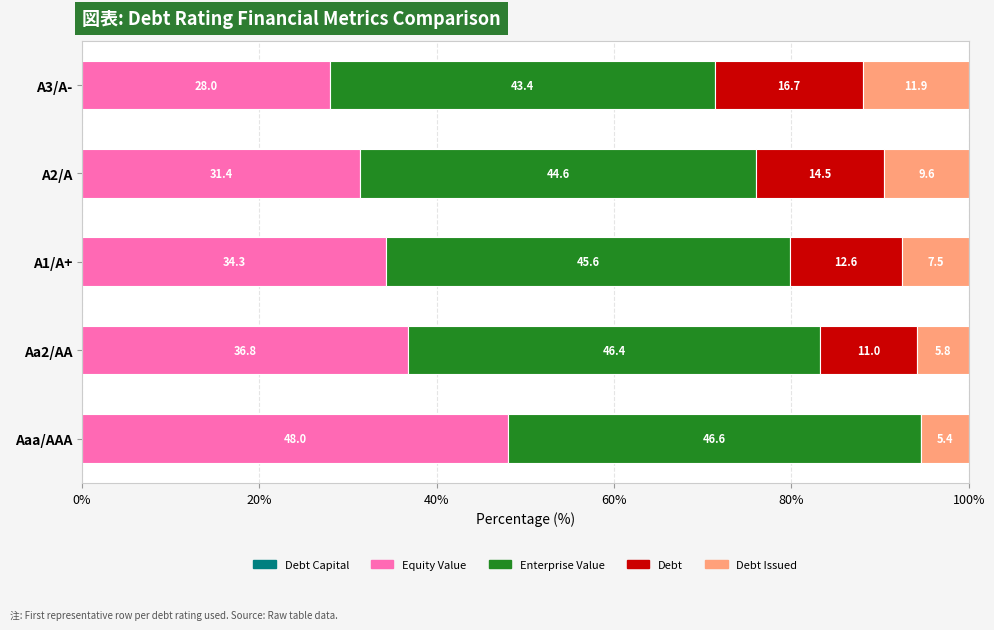

What is the total value across all series at Aa2/AA?

100.0